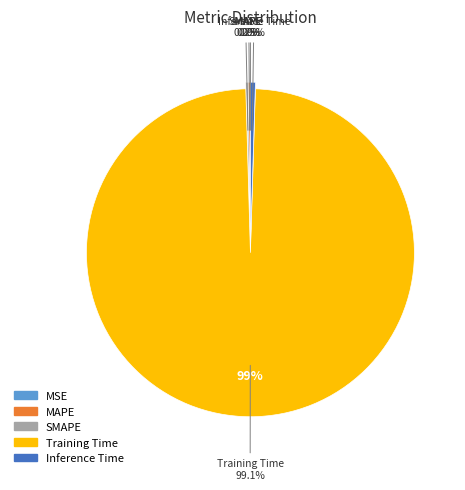

To the nearest percent, what is the difference between the largest and smallest slice percentages?

99%